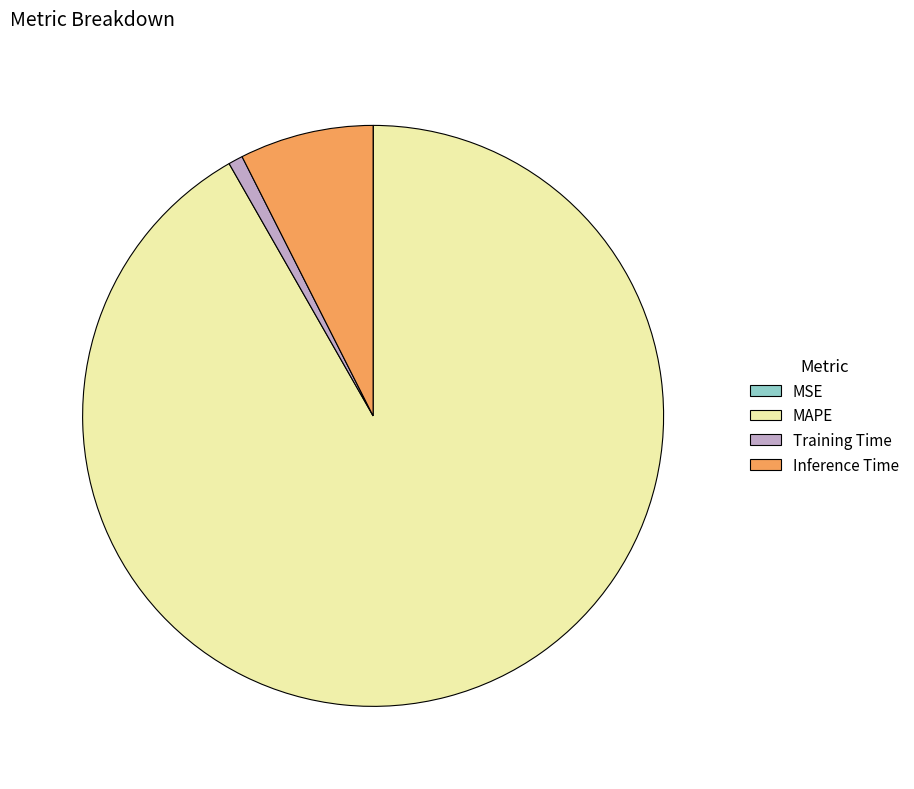

Is it true that Inference Time is 21% of the pie?

False